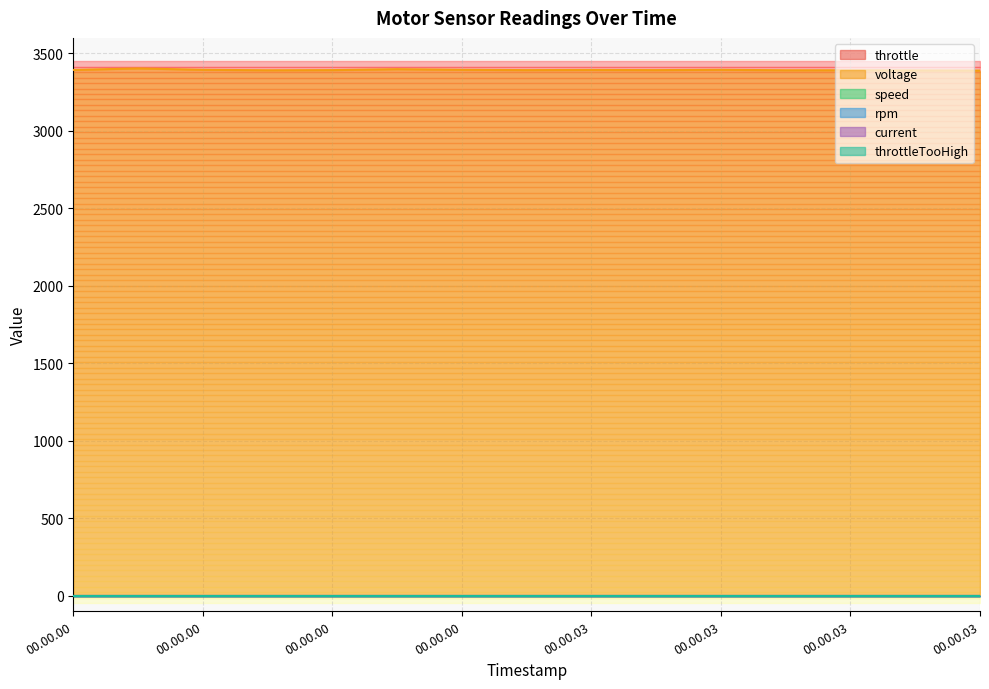

Reading left to right, transcribe all the data shown in this chart.

throttle: 00.00.00=0	00.00.00=0	00.00.00=0	00.00.00=0	00.00.00=0	00.00.00=0	00.00.00=0	00.00.03=0	00.00.03=0	00.00.03=0	00.00.03=0	00.00.03=0	00.00.03=0	00.00.03=0	00.00.03=0
voltage: 00.00.00=3393	00.00.00=3403	00.00.00=3394	00.00.00=3391	00.00.00=3392	00.00.00=3398	00.00.00=3394	00.00.03=3392	00.00.03=3393	00.00.03=3392	00.00.03=3394	00.00.03=3391	00.00.03=3391	00.00.03=3390	00.00.03=3389
speed: 00.00.00=0	00.00.00=0	00.00.00=0	00.00.00=0	00.00.00=0	00.00.00=0	00.00.00=0	00.00.03=0	00.00.03=0	00.00.03=0	00.00.03=0	00.00.03=0	00.00.03=0	00.00.03=0	00.00.03=0
rpm: 00.00.00=0	00.00.00=0	00.00.00=0	00.00.00=0	00.00.00=0	00.00.00=0	00.00.00=0	00.00.03=0	00.00.03=0	00.00.03=0	00.00.03=0	00.00.03=0	00.00.03=0	00.00.03=0	00.00.03=0
current: 00.00.00=0	00.00.00=0	00.00.00=0	00.00.00=0	00.00.00=0	00.00.00=0	00.00.00=0	00.00.03=0	00.00.03=0	00.00.03=0	00.00.03=0	00.00.03=0	00.00.03=0	00.00.03=0	00.00.03=0
throttleTooHigh: 00.00.00=0	00.00.00=0	00.00.00=0	00.00.00=0	00.00.00=0	00.00.00=0	00.00.00=0	00.00.03=0	00.00.03=0	00.00.03=0	00.00.03=0	00.00.03=0	00.00.03=0	00.00.03=0	00.00.03=0